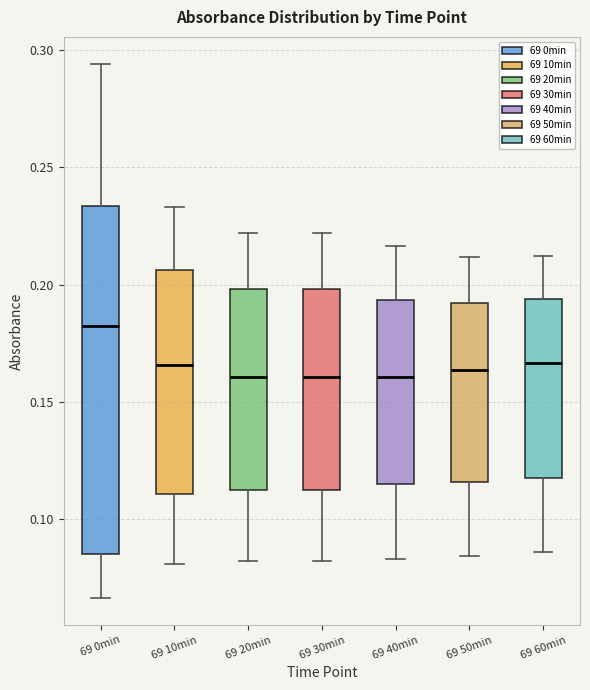

Reading left to right, transcribe this box plot: for each box, give where its median line is, the range the box spans, and where its two whiskers end, as read against the y-axis. The values are not printed on the chart, so give them approximately, as read against the axis.

69 0min: median 0.180, box 0.085 to 0.235, whiskers 0.065 to 0.295
69 10min: median 0.165, box 0.110 to 0.205, whiskers 0.080 to 0.235
69 20min: median 0.160, box 0.115 to 0.200, whiskers 0.080 to 0.220
69 30min: median 0.160, box 0.115 to 0.200, whiskers 0.080 to 0.220
69 40min: median 0.160, box 0.115 to 0.195, whiskers 0.085 to 0.215
69 50min: median 0.165, box 0.115 to 0.190, whiskers 0.085 to 0.210
69 60min: median 0.165, box 0.120 to 0.195, whiskers 0.085 to 0.210